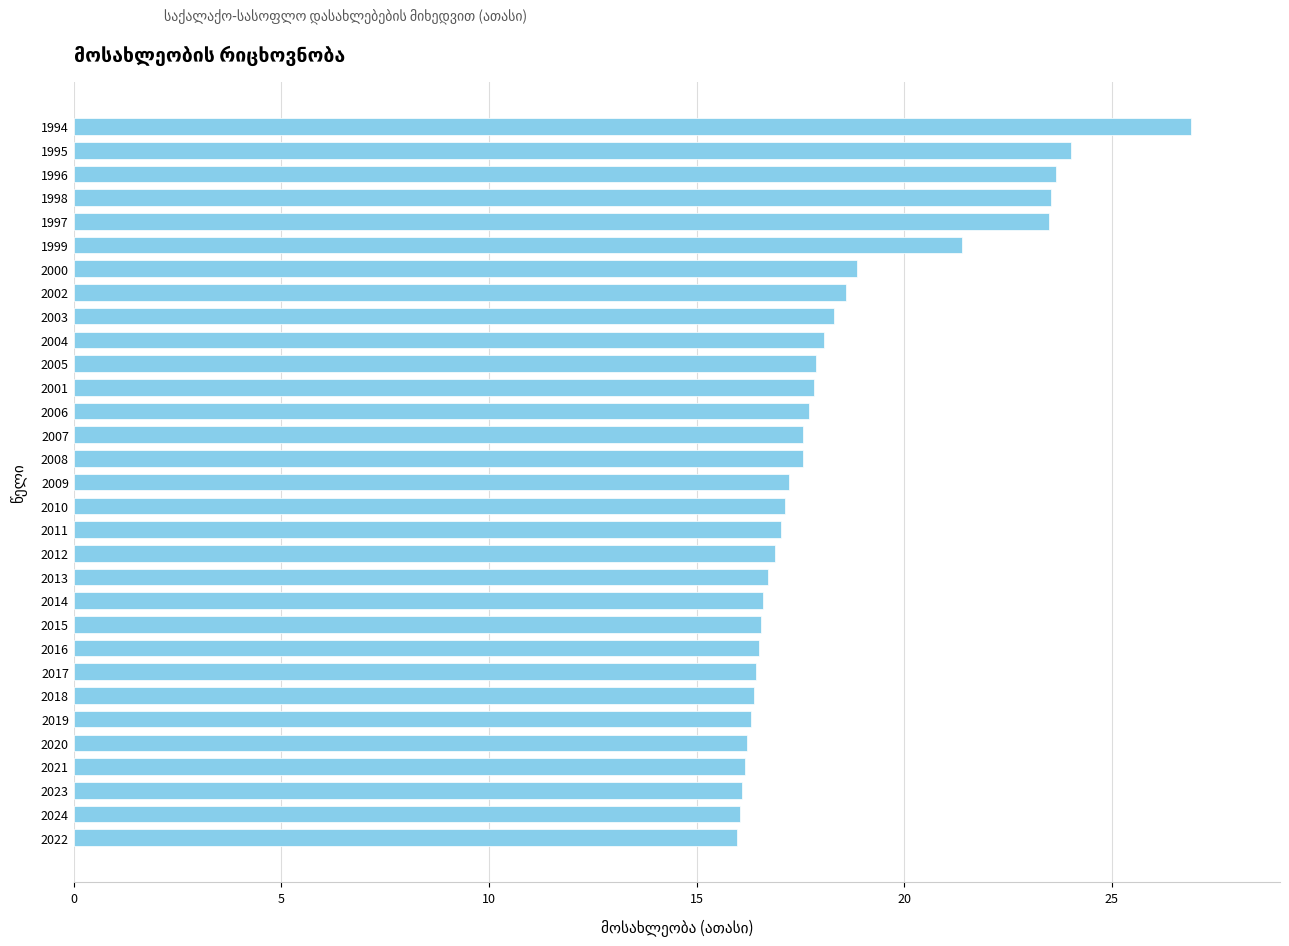

What is the change in value from 1995 to 2000?

-5.2